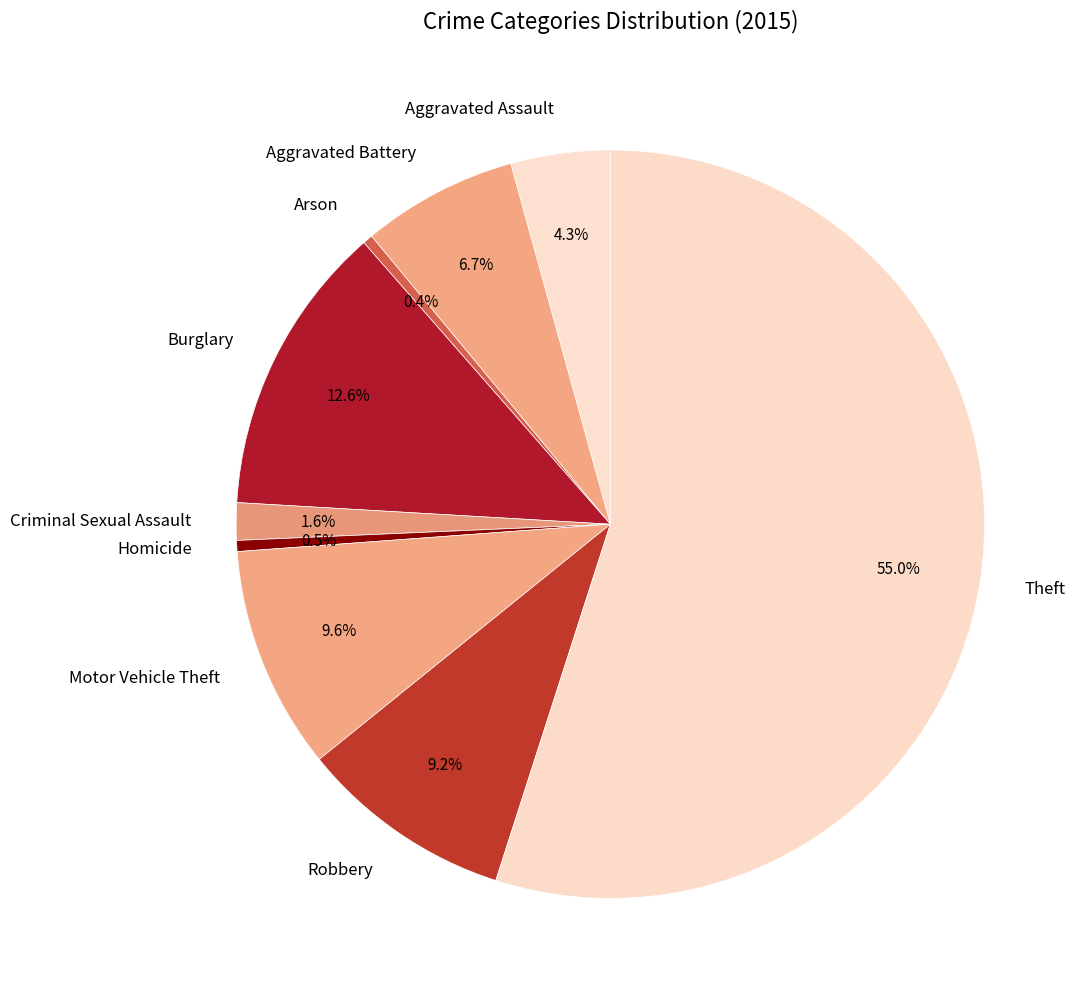

What percentage is NOT represented by Burglary?

87.4%